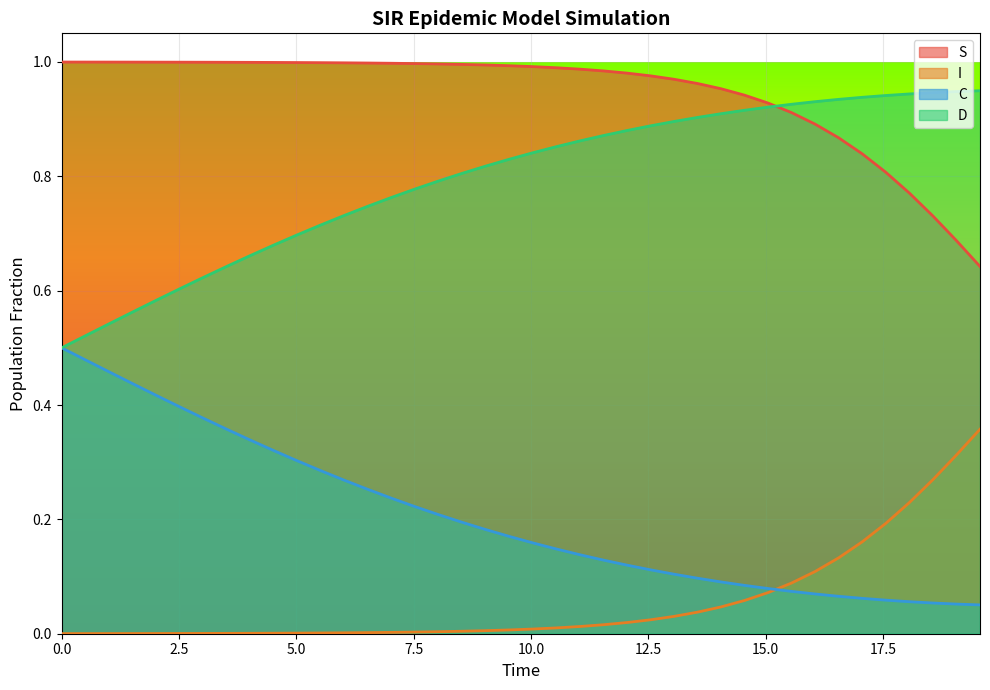

How many lines are shown in the chart?

4